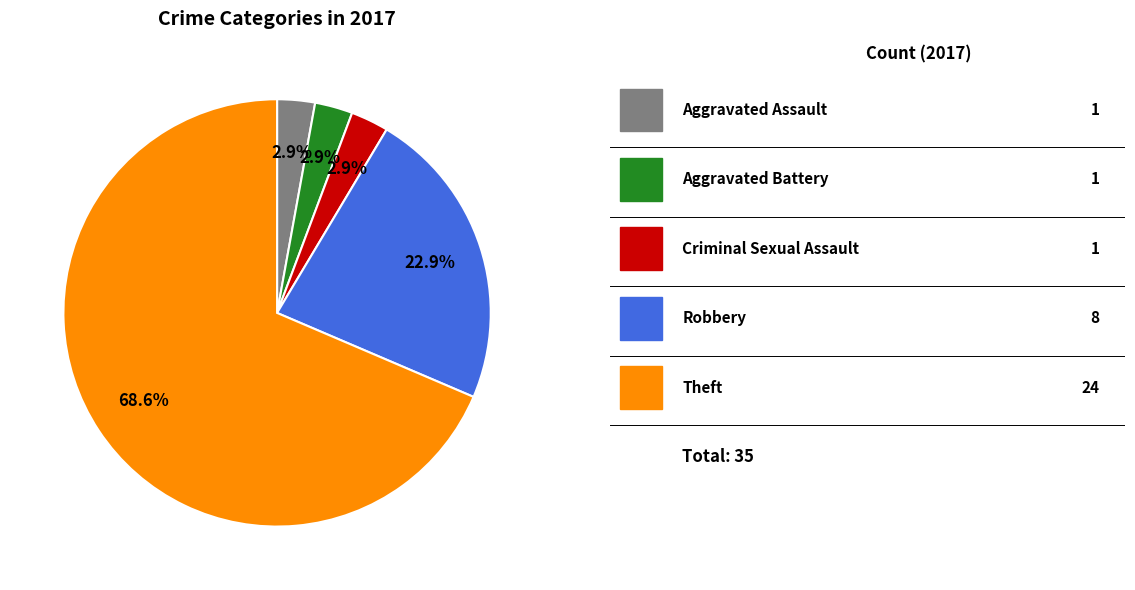

Is there a majority slice in this chart?

Yes